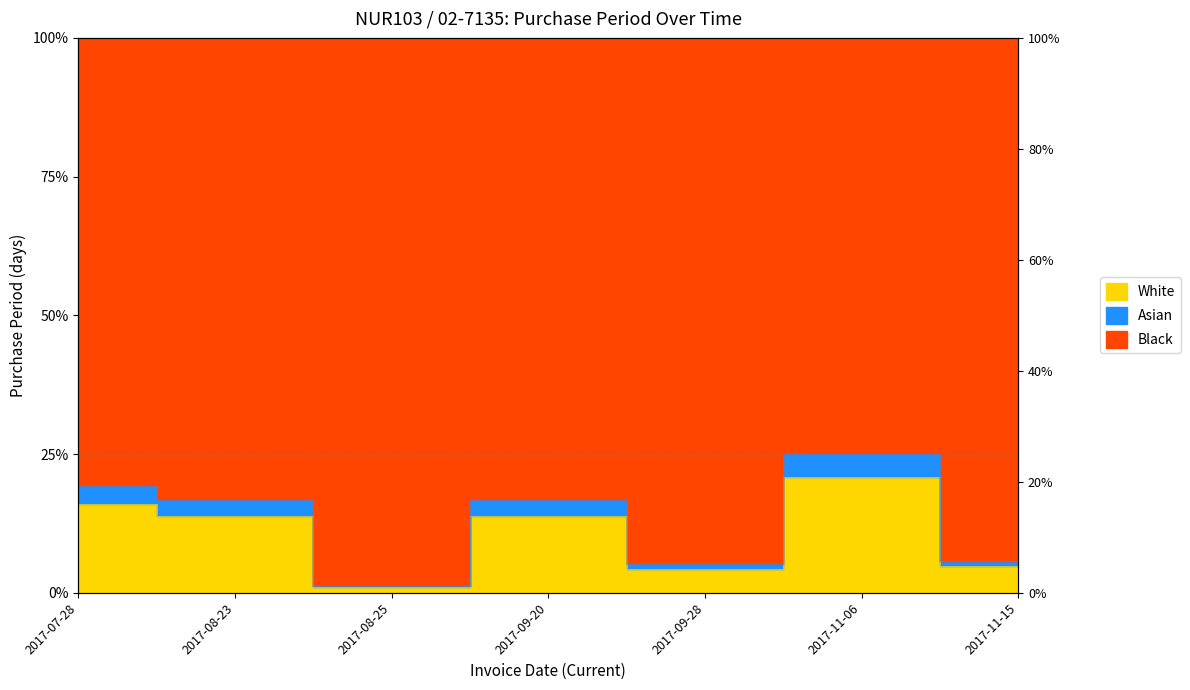

Rank the categories by value from lowest to highest.

2017-08-25, 2017-09-28, 2017-11-15, 2017-08-23, 2017-09-20, 2017-07-28, 2017-11-06